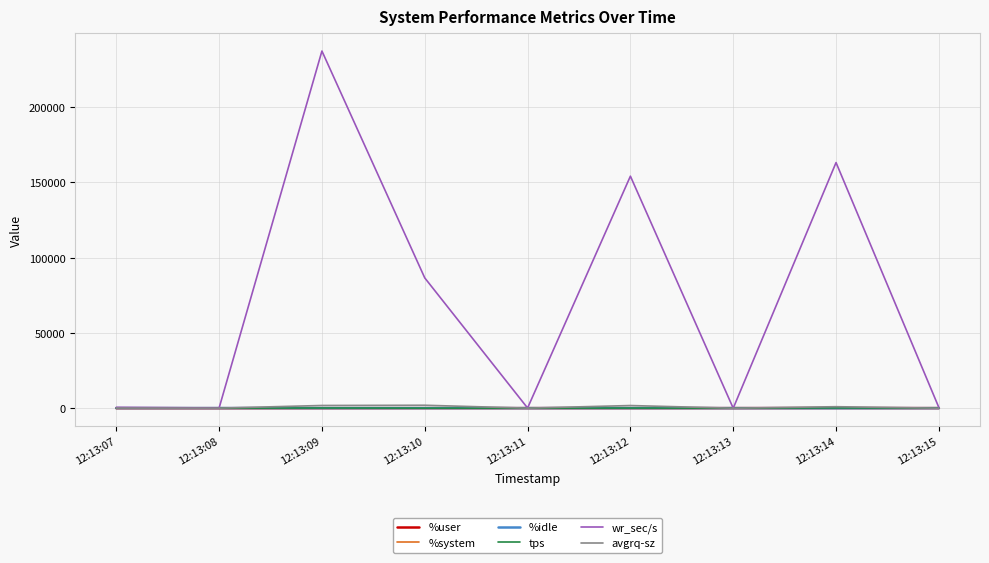

Which series has the largest total across all categories?

wr_sec/s